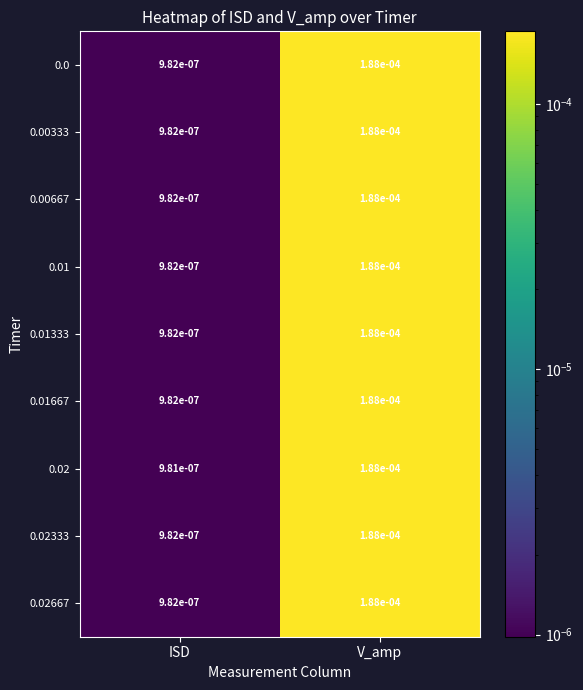

At which category is the sum across all series the highest?

V_amp